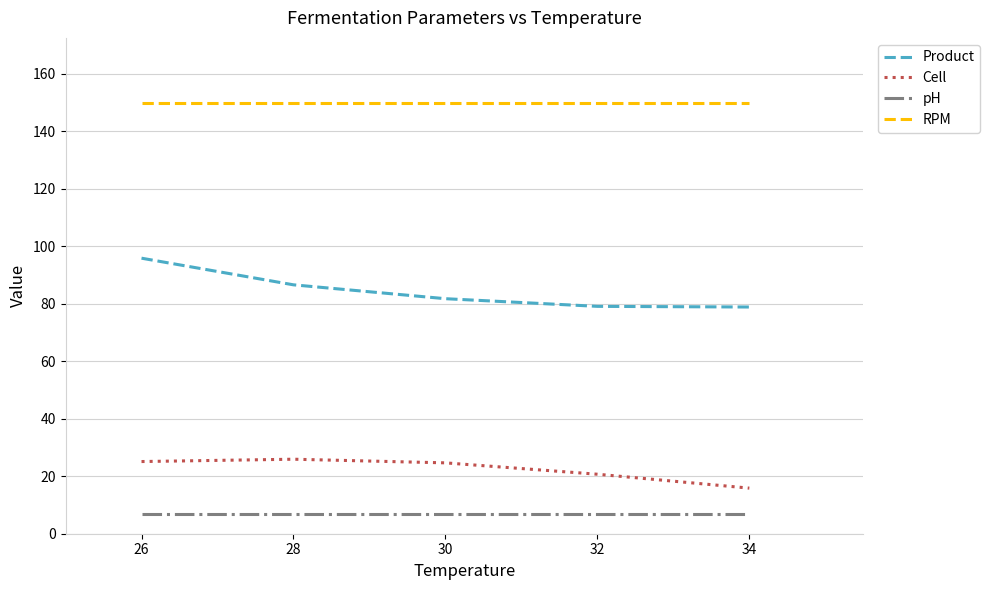

What is the total value across all series at 28?

269.5